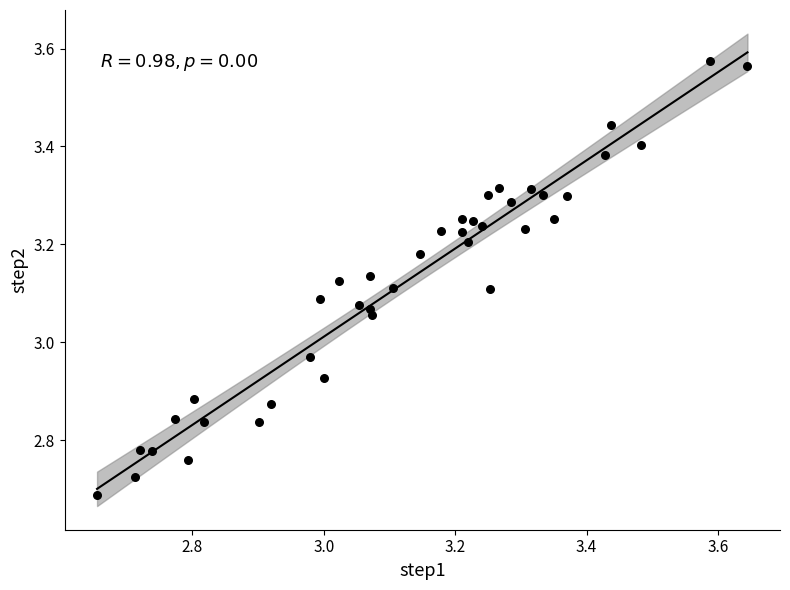

What is the range of Y values (max minus min)?

0.9